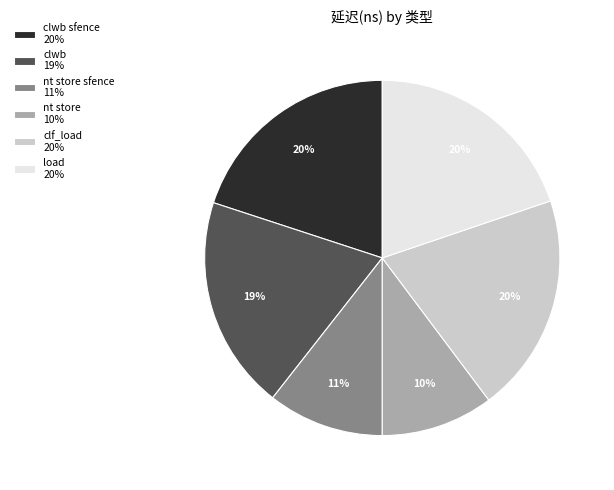

To the nearest percent, what percentage of the pie is clf_load 20%?

20%